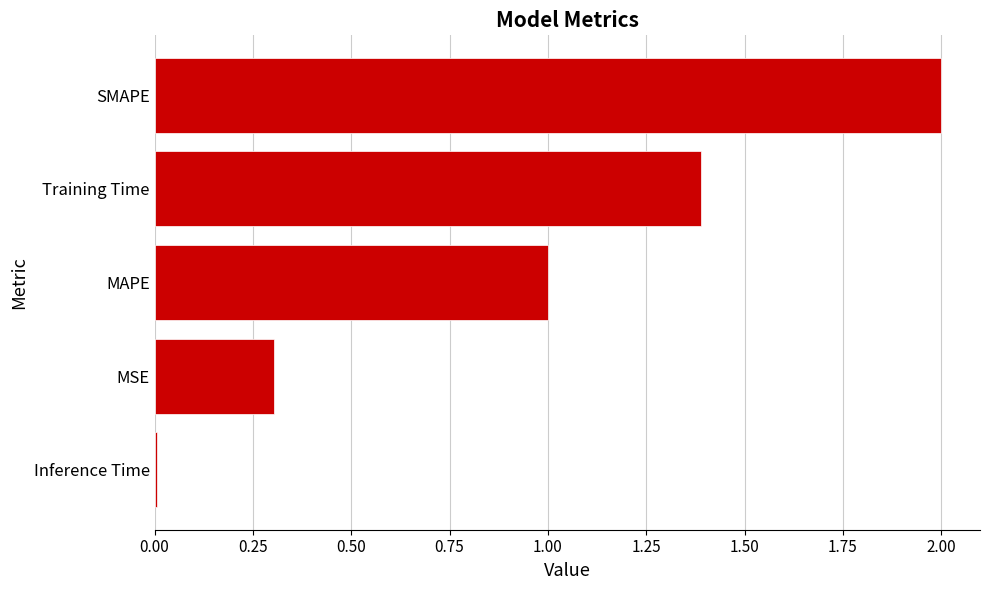

List the labels in order of value, smallest first.

Inference Time, MSE, MAPE, Training Time, SMAPE